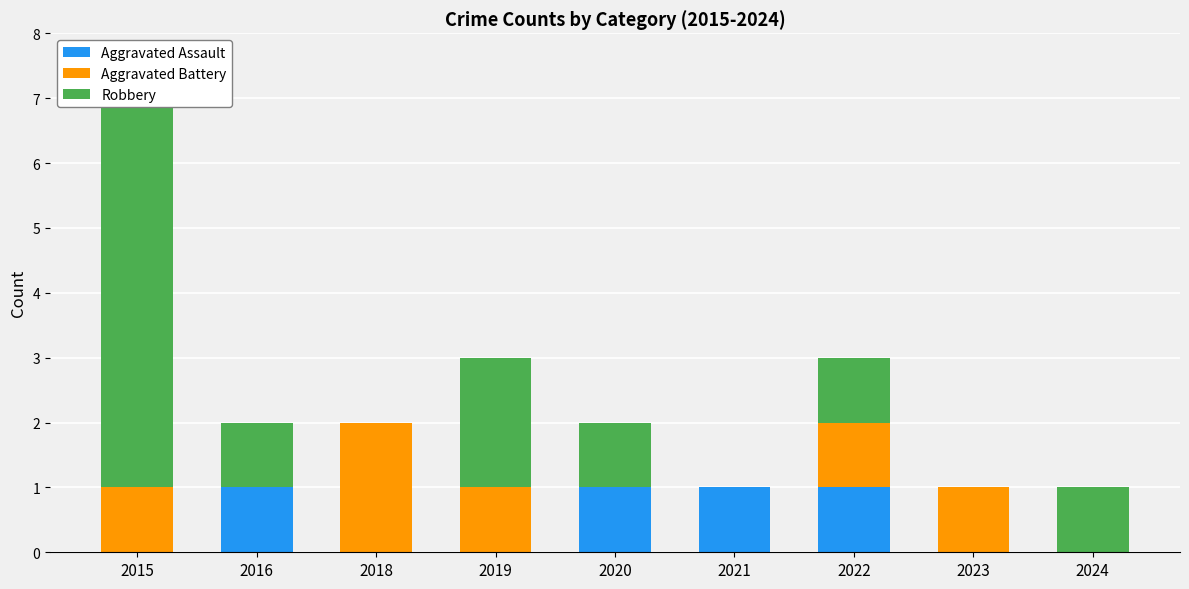

What value does the Aggravated Battery series have at 2019?

1